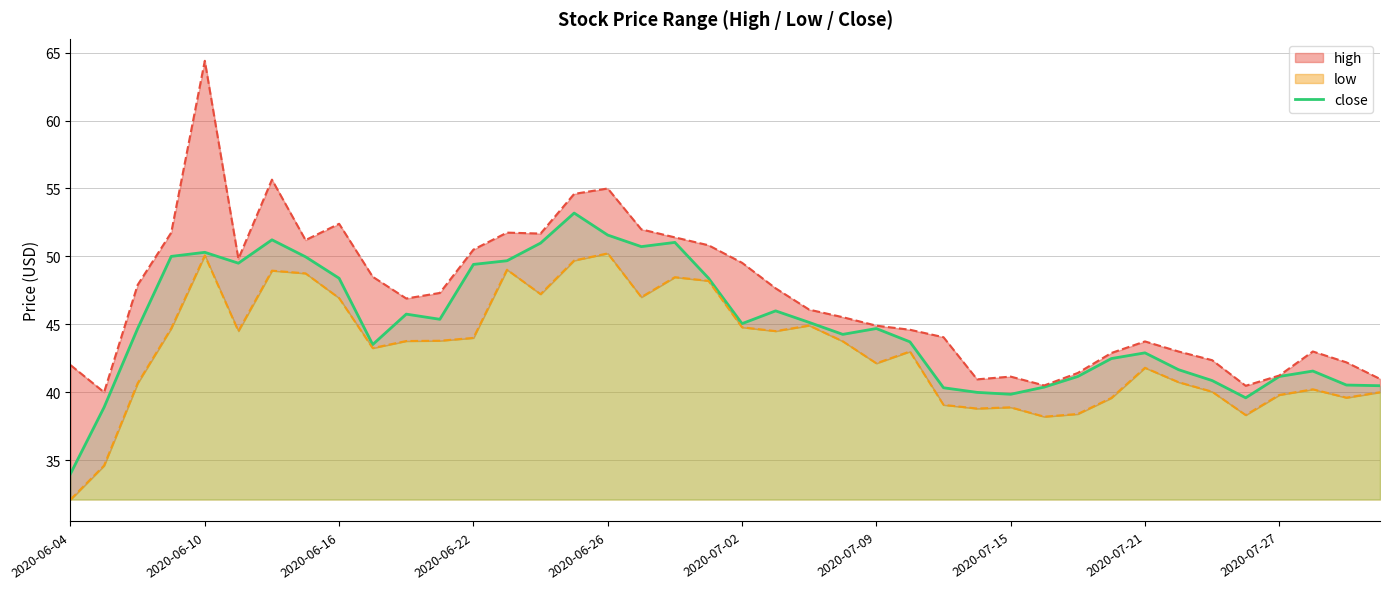

What is the minimum value for close?

34.0